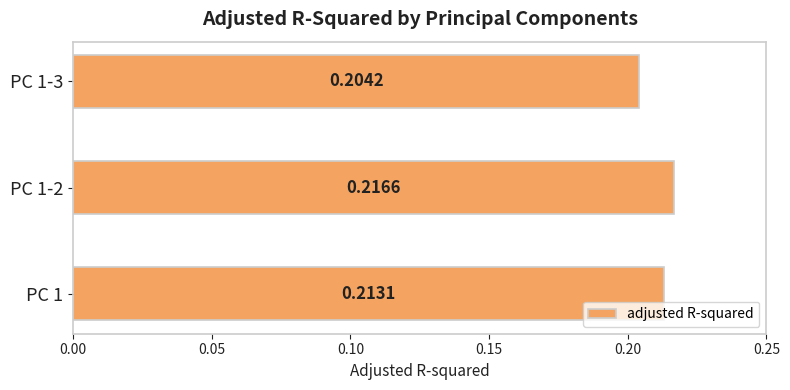

List the labels in order of value, smallest first.

PC 1-3, PC 1, PC 1-2